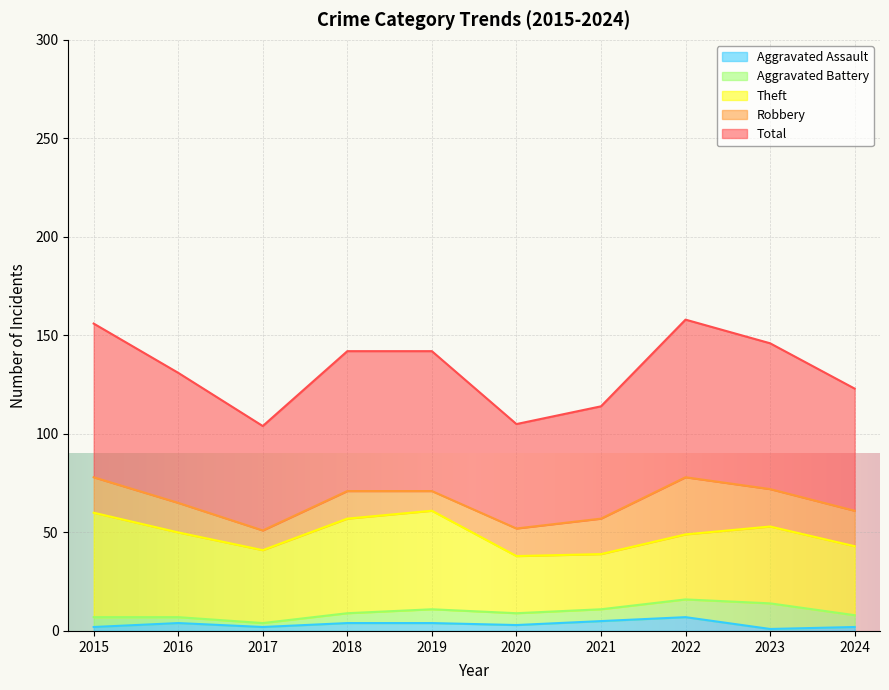

What is the difference between the second highest and minimum values in the Robbery series?

9